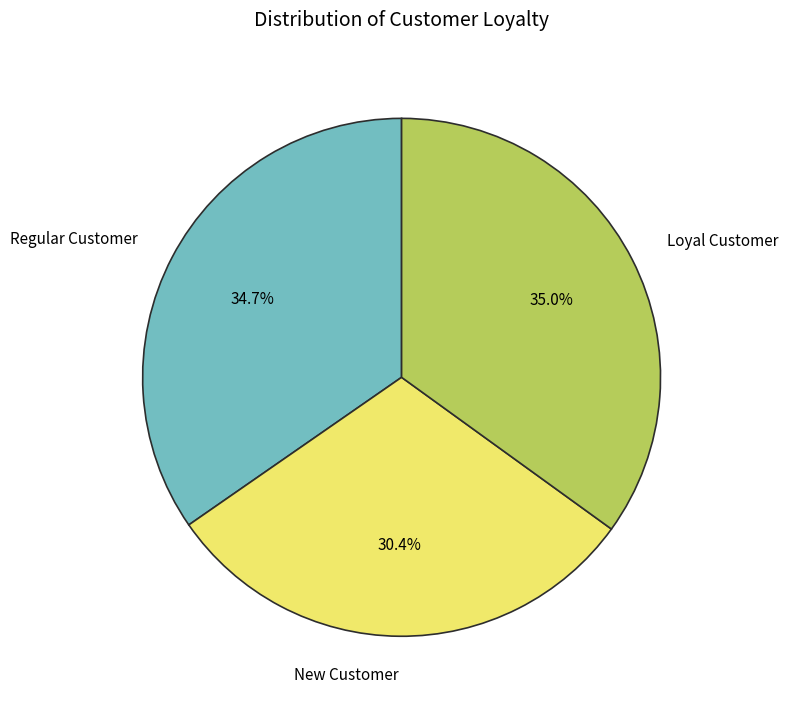

Between Loyal Customer and New Customer, which is larger?

Loyal Customer